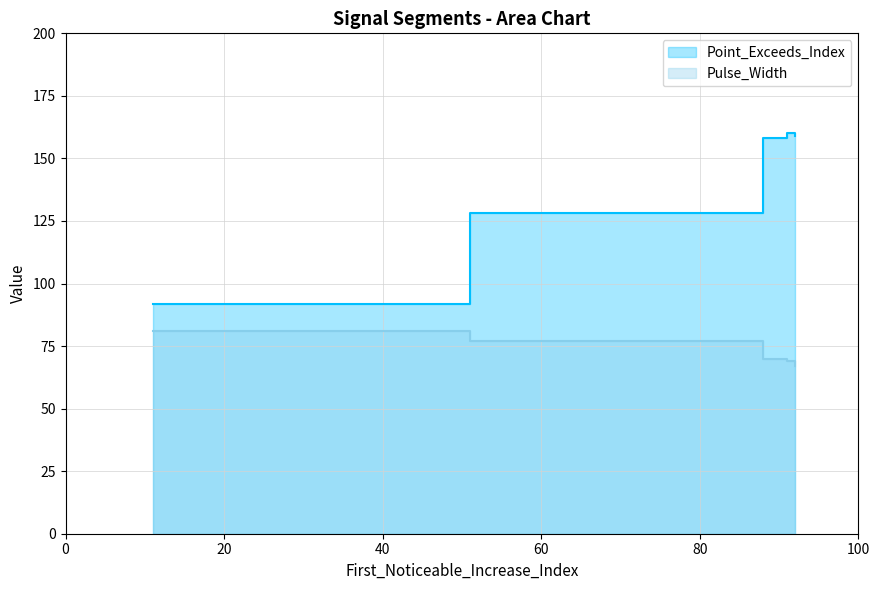

The value of Point_Exceeds_Index at 88 is 39. True or false?

False